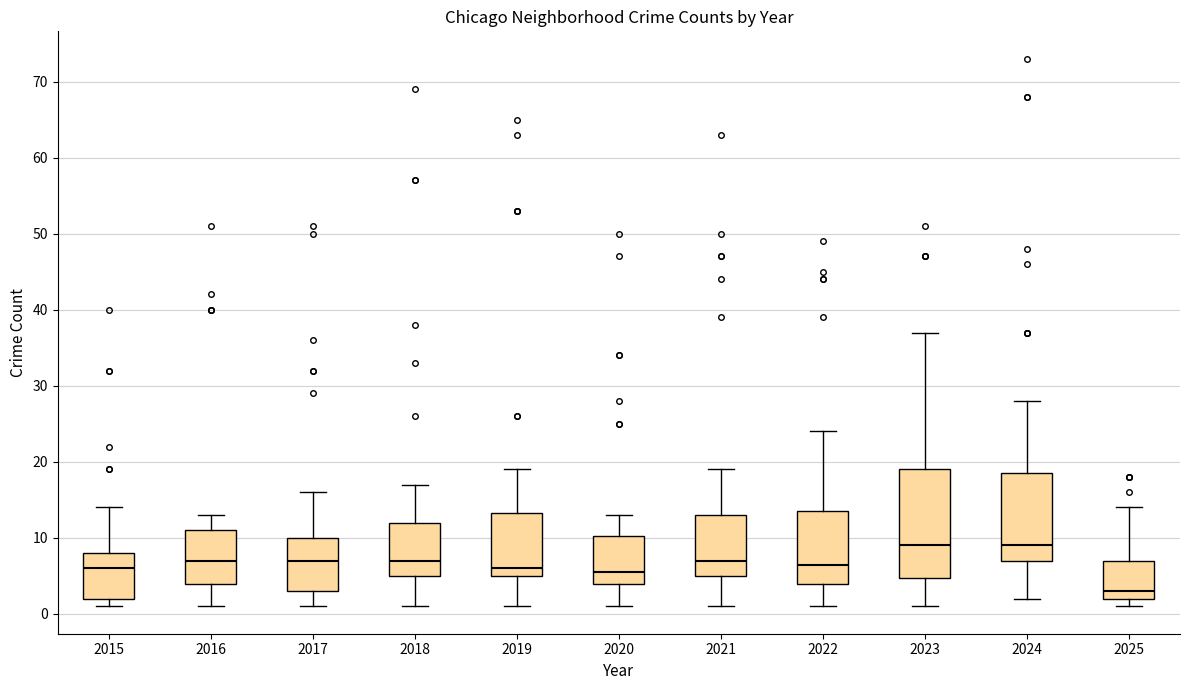

Reading left to right, transcribe this box plot: for each box, give where its median line is, the range the box spans, and where its two whiskers end, as read against the y-axis. The values are not printed on the chart, so give them approximately, as read against the axis.

2015: median 6, box 2 to 8, whiskers 1 to 14
2016: median 7, box 4 to 11, whiskers 1 to 13
2017: median 7, box 3 to 10, whiskers 1 to 16
2018: median 7, box 5 to 12, whiskers 1 to 17
2019: median 6, box 5 to 13, whiskers 1 to 19
2020: median 6, box 4 to 10, whiskers 1 to 13
2021: median 7, box 5 to 13, whiskers 1 to 19
2022: median 7, box 4 to 14, whiskers 1 to 24
2023: median 9, box 5 to 19, whiskers 1 to 37
2024: median 9, box 7 to 19, whiskers 2 to 28
2025: median 3, box 2 to 7, whiskers 1 to 14